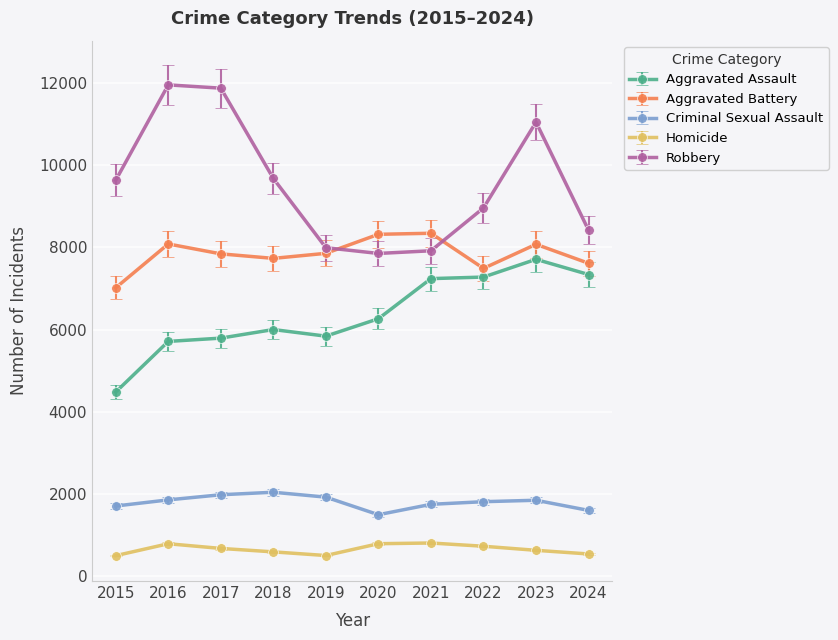

What is the difference between the highest and lowest values at 2020?

7534